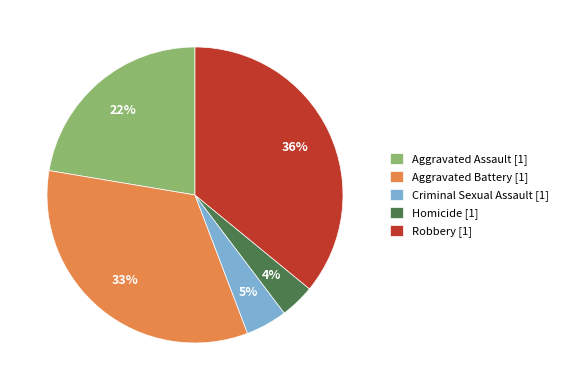

Approximately how many times larger is the value at Robbery [1] compared to Aggravated Assault [1]?

1.6